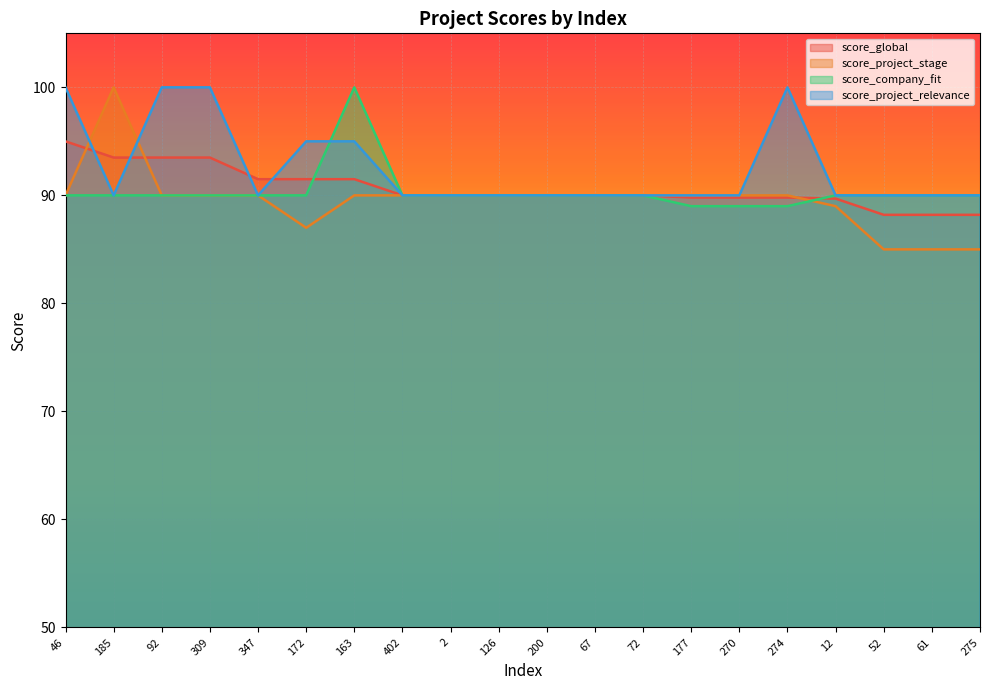

List the series in order of their peak value, highest first.

score_project_stage, score_company_fit, score_project_relevance, score_global